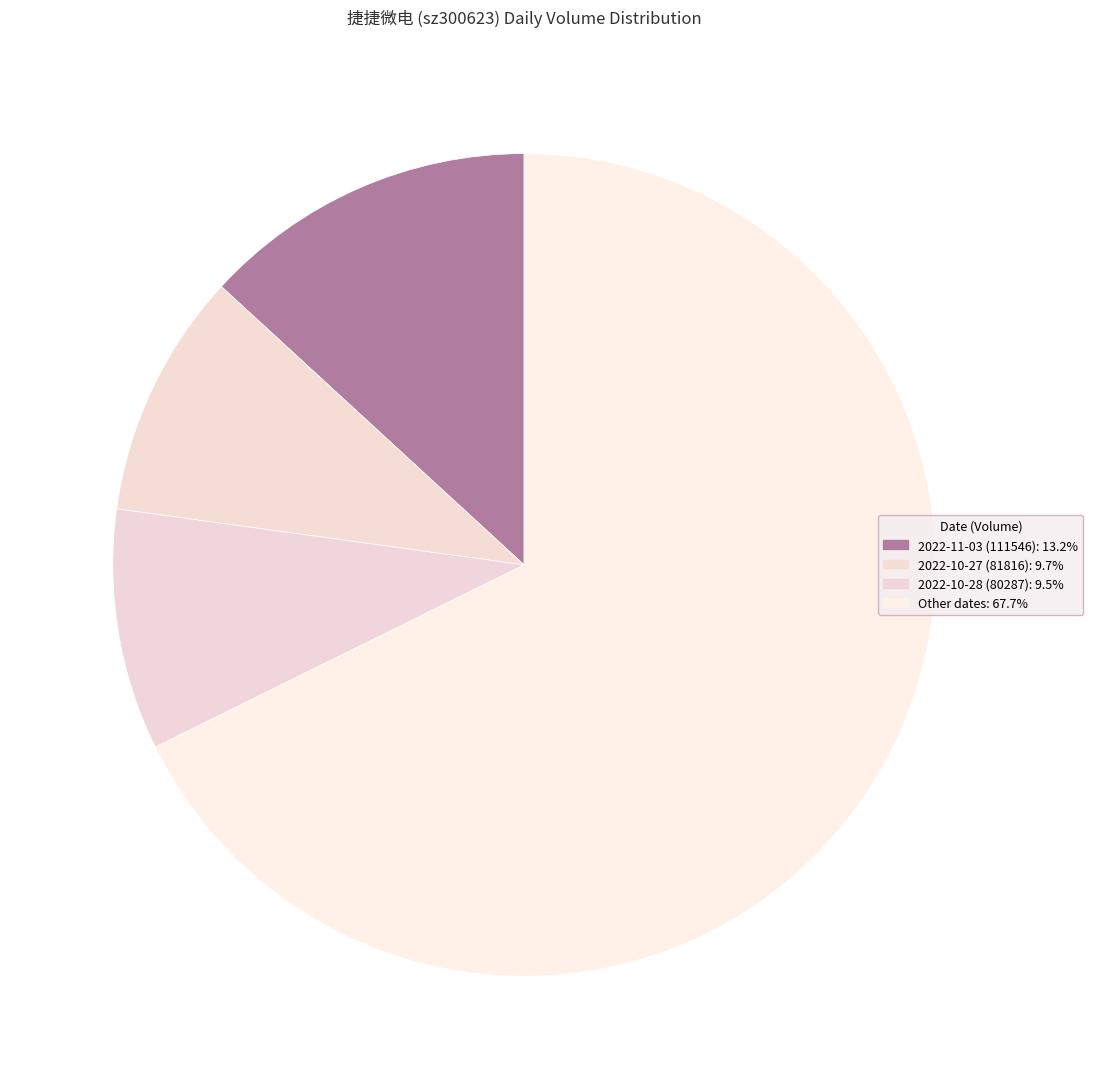

Count the number of slices in the pie.

4